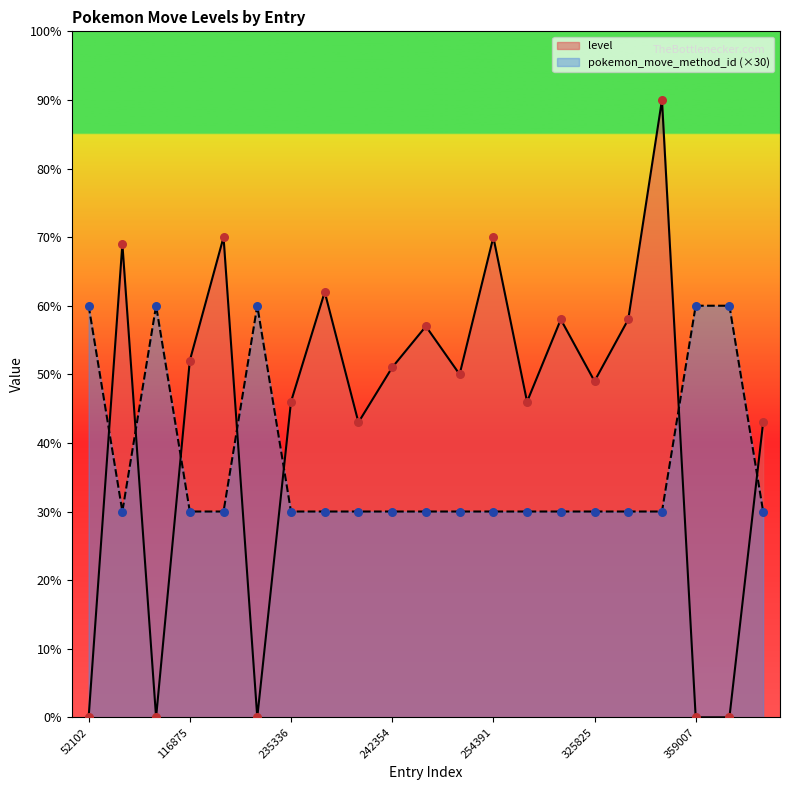

What are all the series names shown in the legend?

level, pokemon_move_method_id (×30)